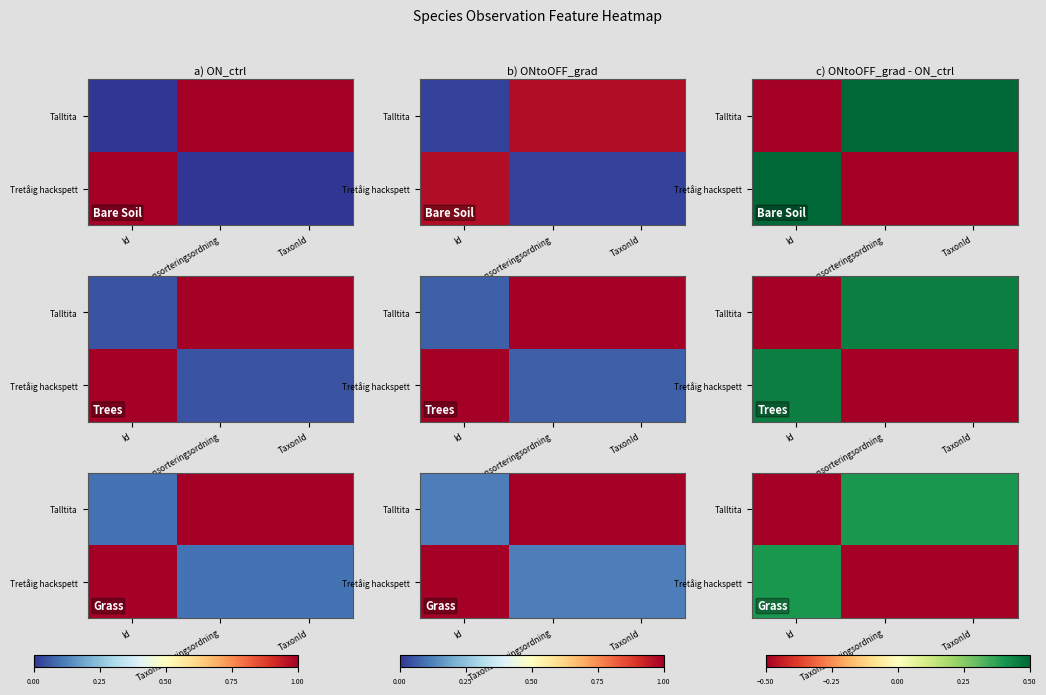

What is the difference between the Tretåig hackspett values at Taxonsorteringsordning and Id?

1.0